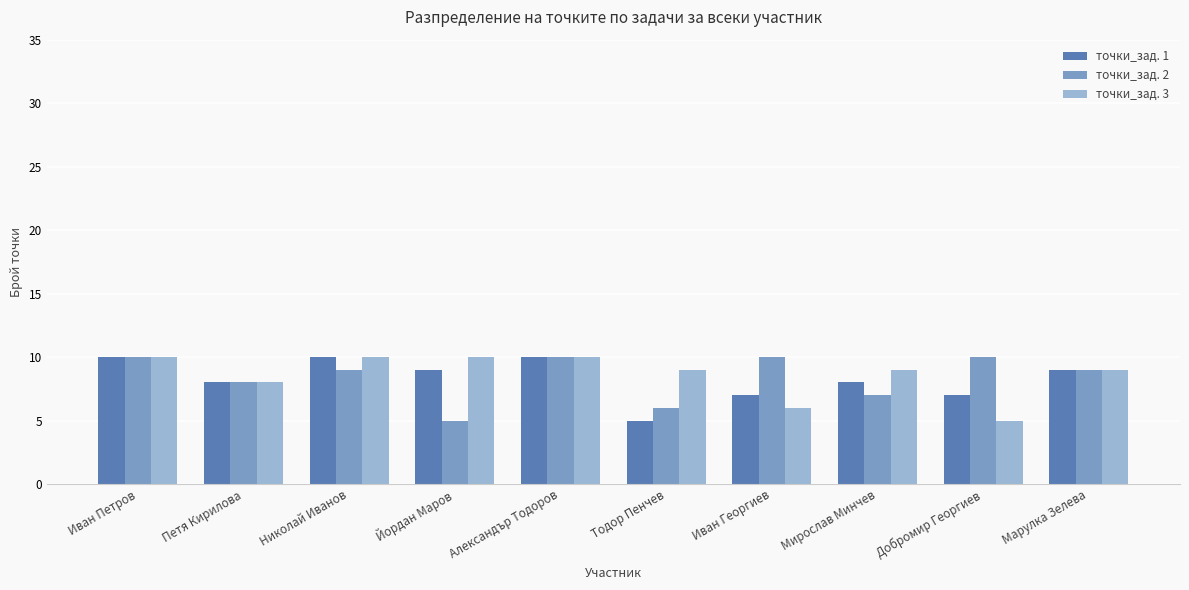

Reading right to left, extract all data points from this chart.

точки_зад. 1: 9	7	8	7	5	10	9	10	8	10
точки_зад. 2: 9	10	7	10	6	10	5	9	8	10
точки_зад. 3: 9	5	9	6	9	10	10	10	8	10